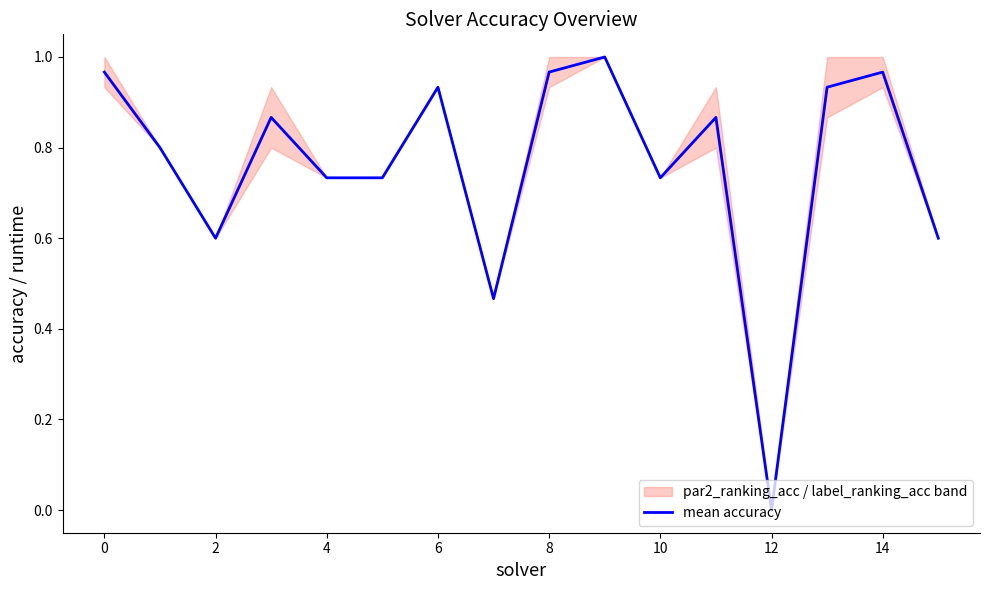

How many points are lower than both their immediate neighbors (excluding endpoints)?

4